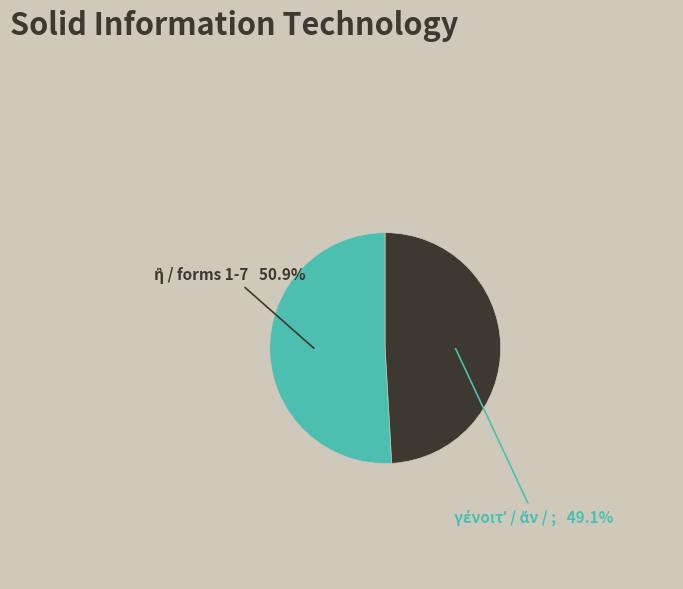

Is there a majority slice in this chart?

Yes